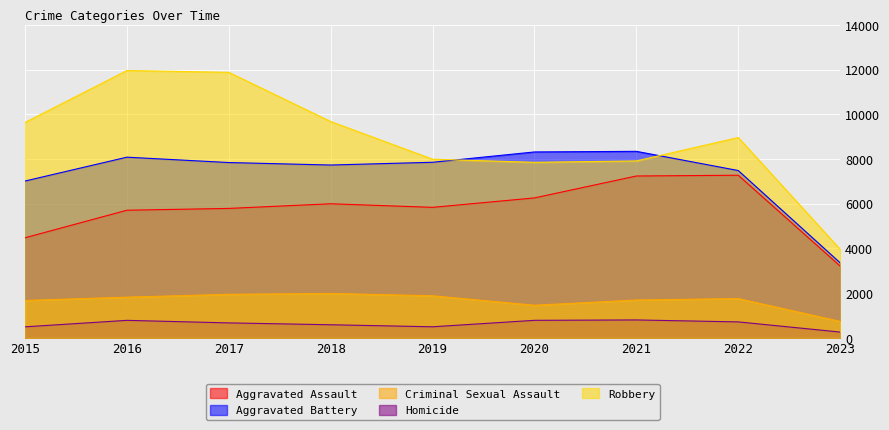

Which series has the largest range (max minus min)?

Robbery